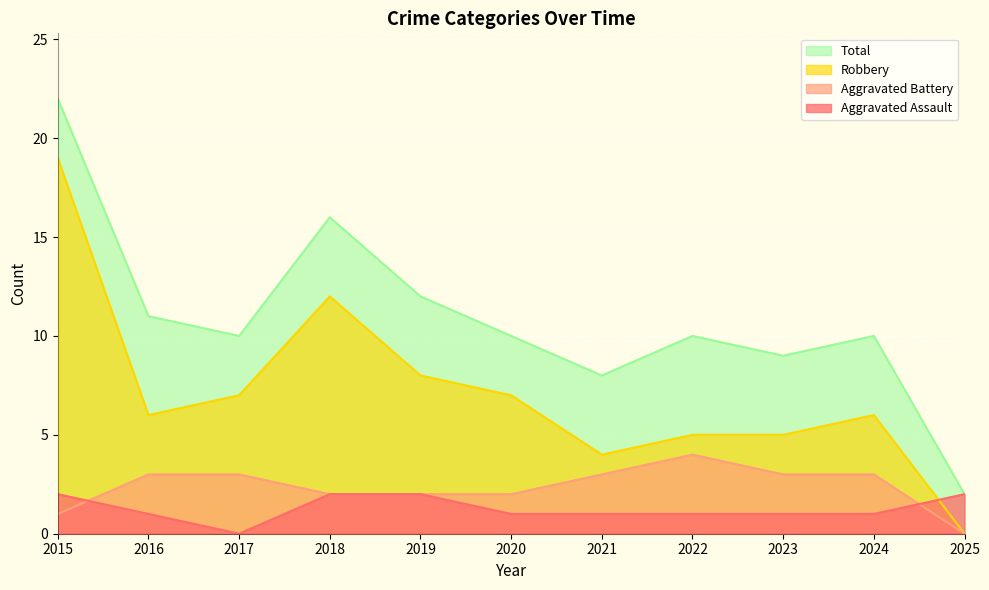

Reading left to right, extract all data points from this chart.

Aggravated Assault: 2015=2	2016=1	2017=0	2018=2	2019=2	2020=1	2021=1	2022=1	2023=1	2024=1	2025=2
Aggravated Battery: 2015=1	2016=3	2017=3	2018=2	2019=2	2020=2	2021=3	2022=4	2023=3	2024=3	2025=0
Robbery: 2015=19	2016=6	2017=7	2018=12	2019=8	2020=7	2021=4	2022=5	2023=5	2024=6	2025=0
Total: 2015=22	2016=11	2017=10	2018=16	2019=12	2020=10	2021=8	2022=10	2023=9	2024=10	2025=2